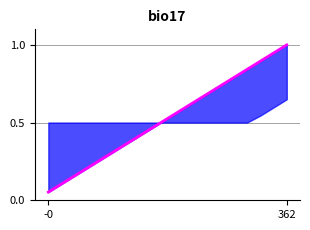

What is the difference between the second highest and minimum values?

0.9